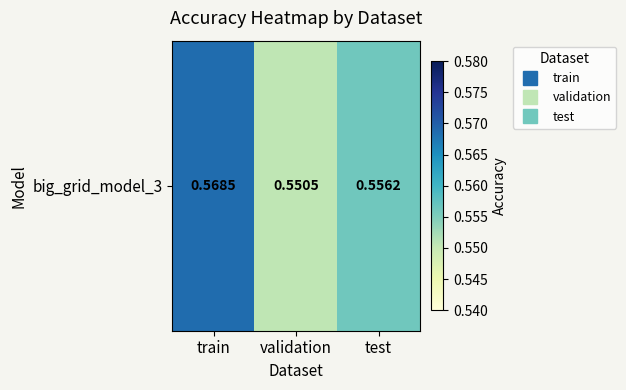

At which category does the chart reach its minimum across all series?

validation